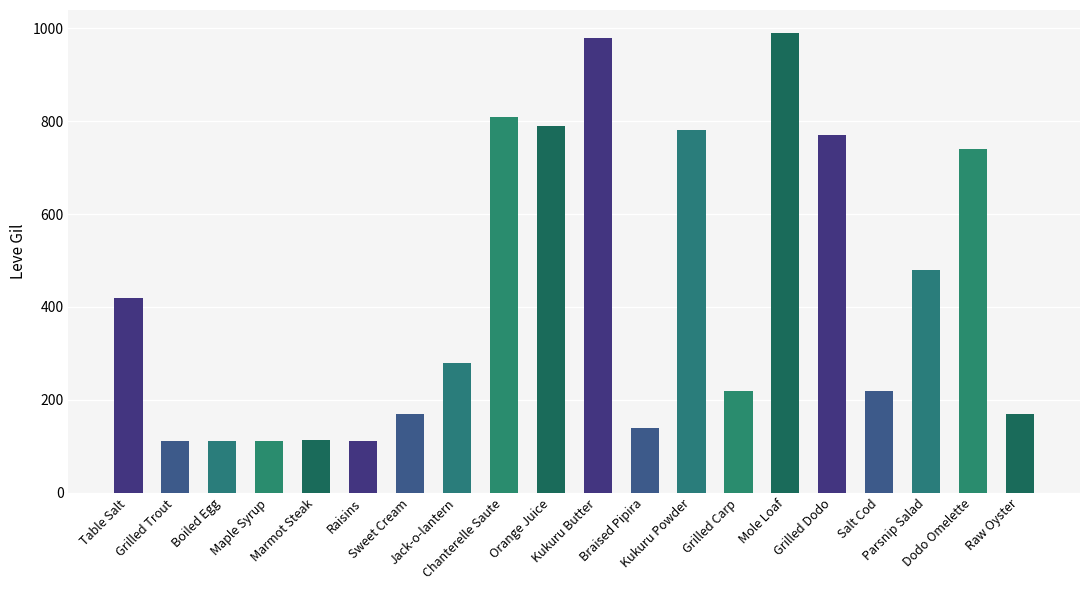

Which category has the highest value across all series?

Mole Loaf